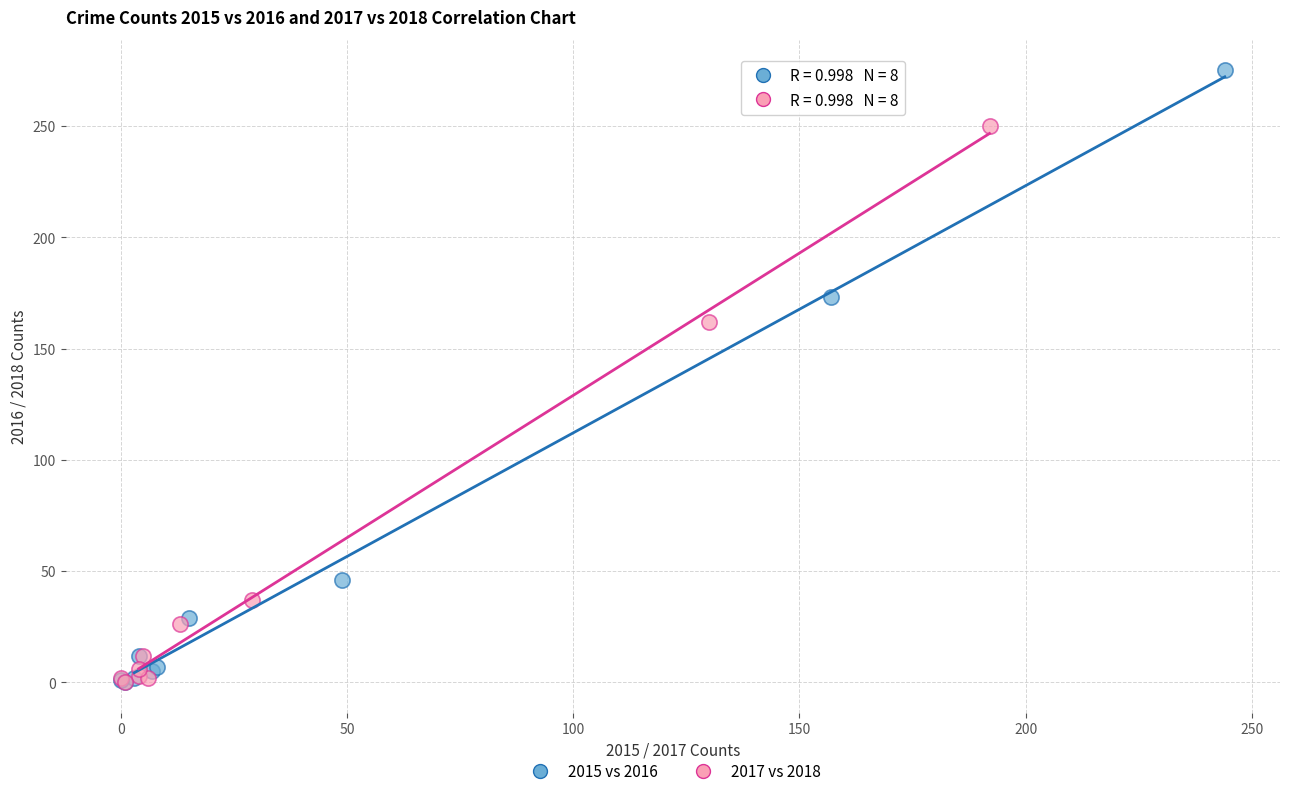

What are all the series names shown in the legend?

2015 vs 2016, 2017 vs 2018